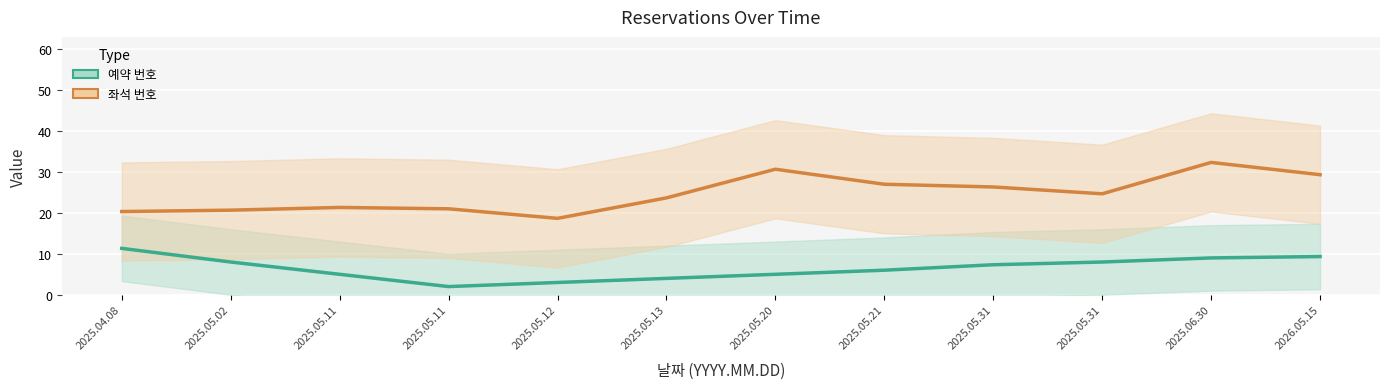

What is the value of the 예약 번호 point at the 9th from the left?

7.3